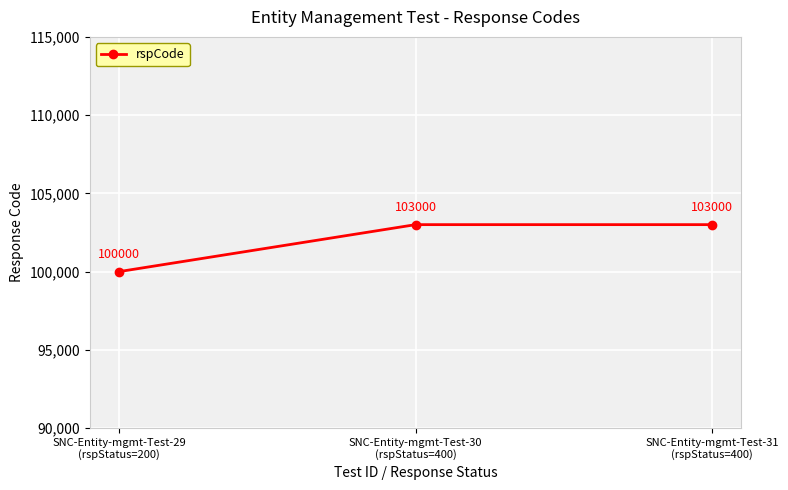

Count the values in the range 100000 to 103000.

3